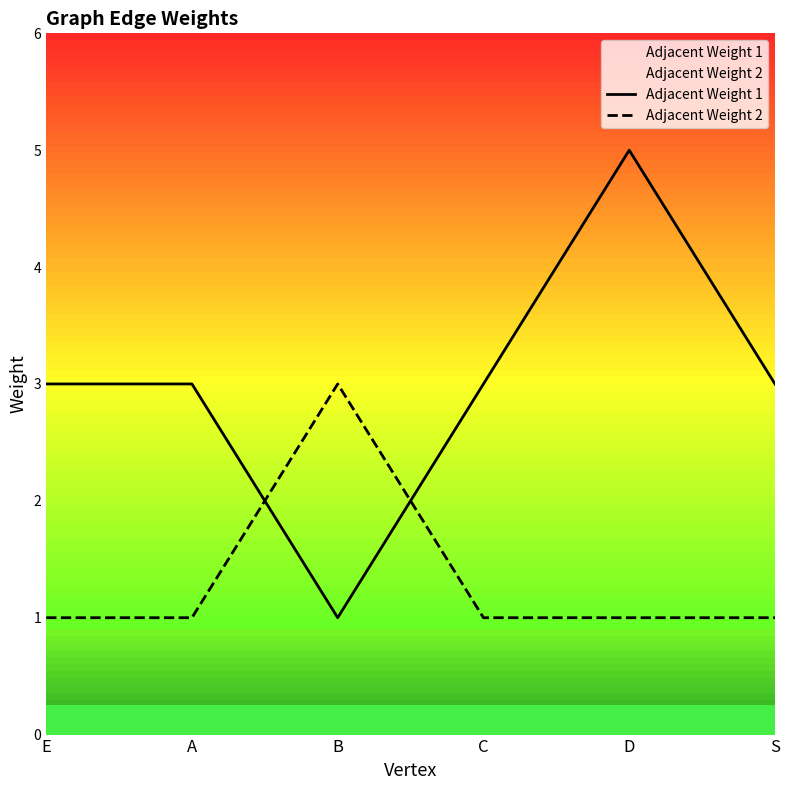

Where is Adjacent Weight 1 nearest to the value 3?

E